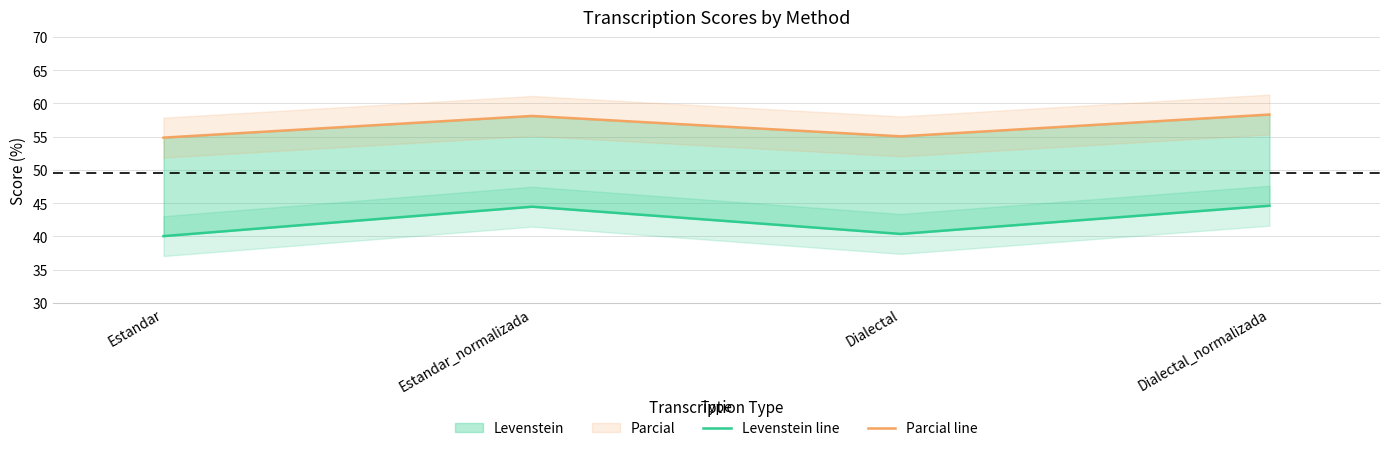

What is the spread (max minus min) of values at Dialectal?

14.7